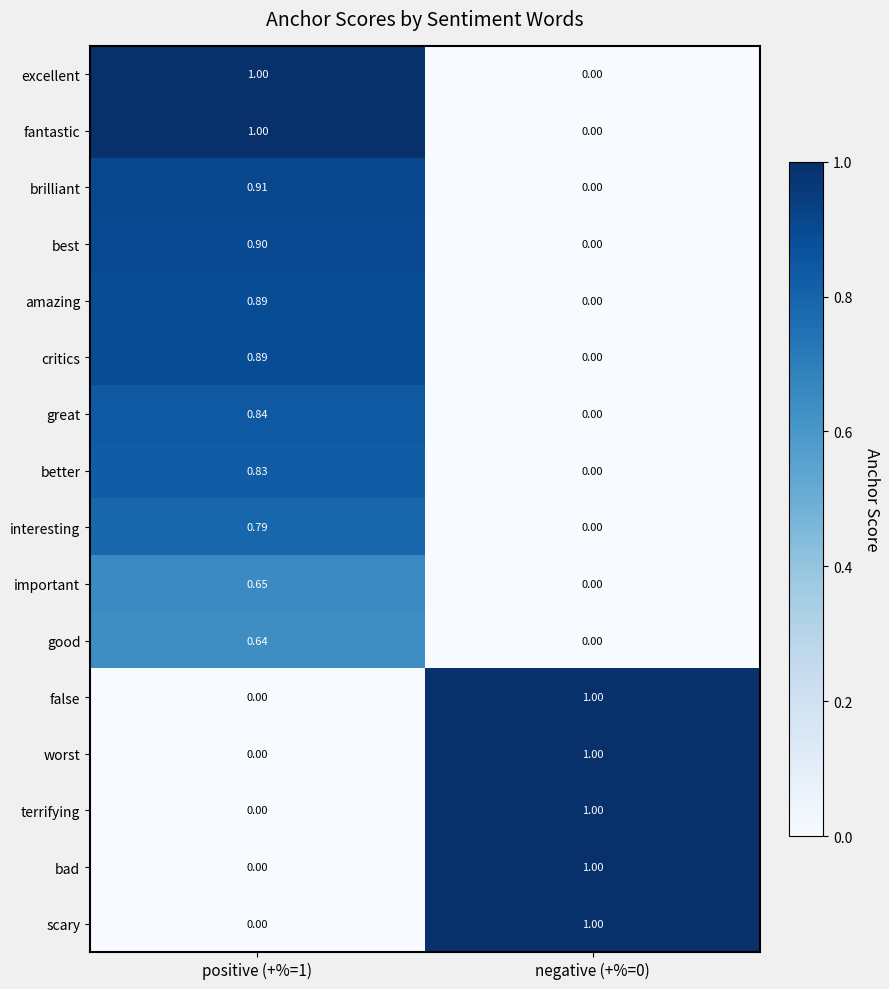

Is the value of worst at negative (+%=0) greater than the value of important at positive (+%=1)?

Yes